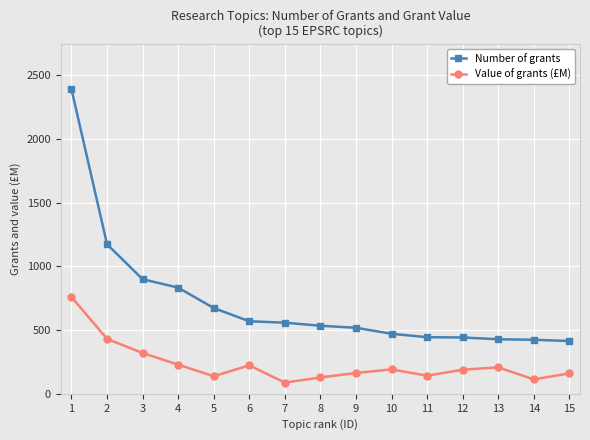

At how many categories does at least one series exceed 599?

5